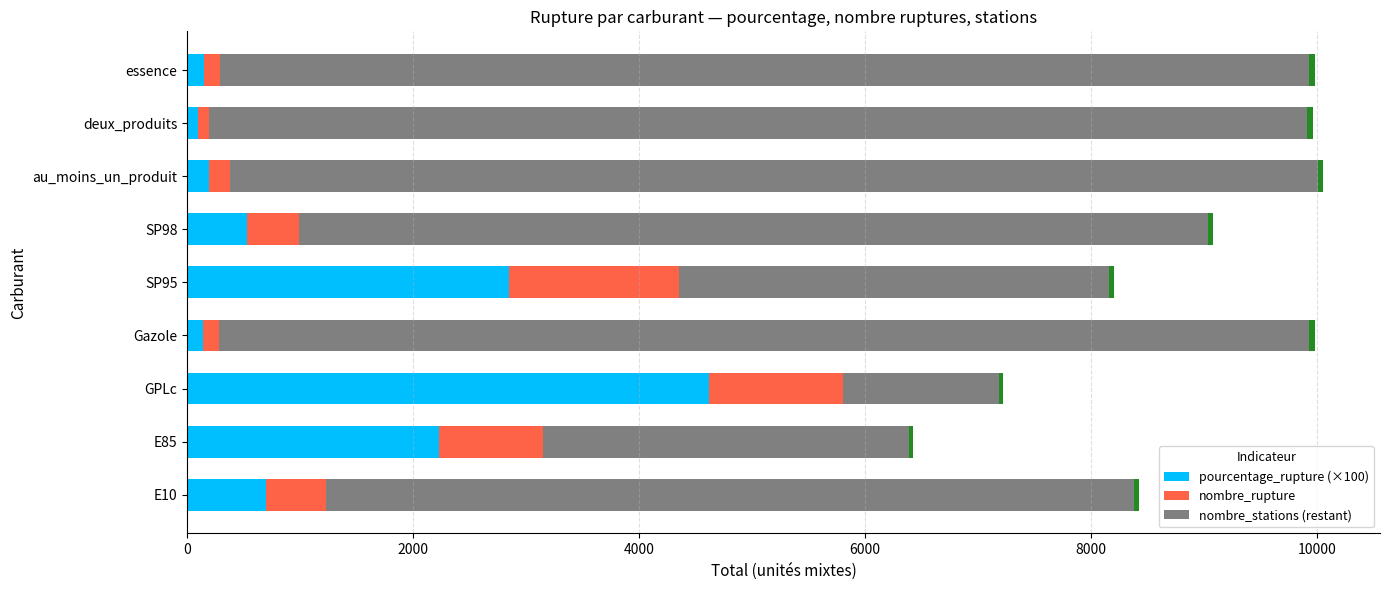

How many data points in nombre_rupture are above 453?

4